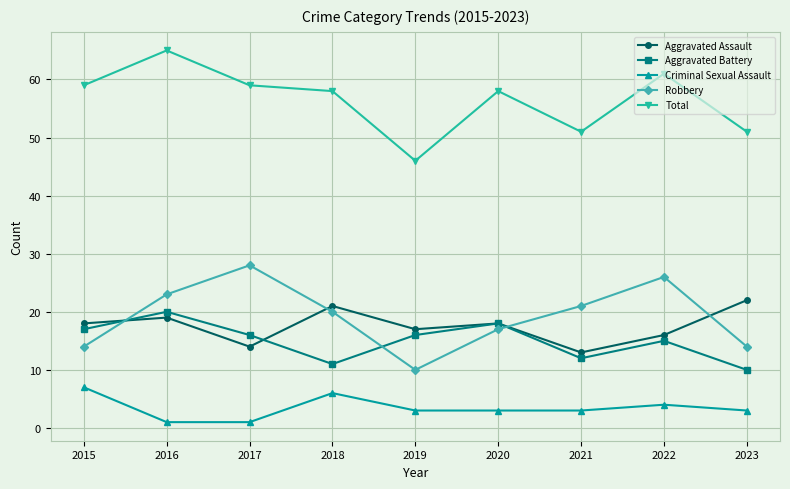

How many series are shown in this chart?

5